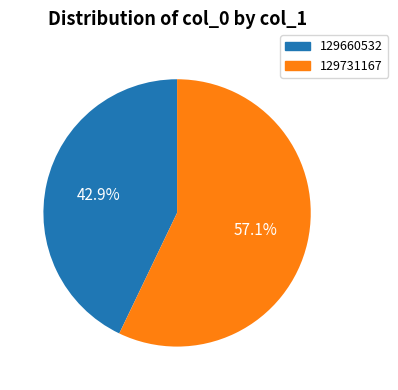

Do 129731167 and 129660532 together represent more than half of the pie?

Yes